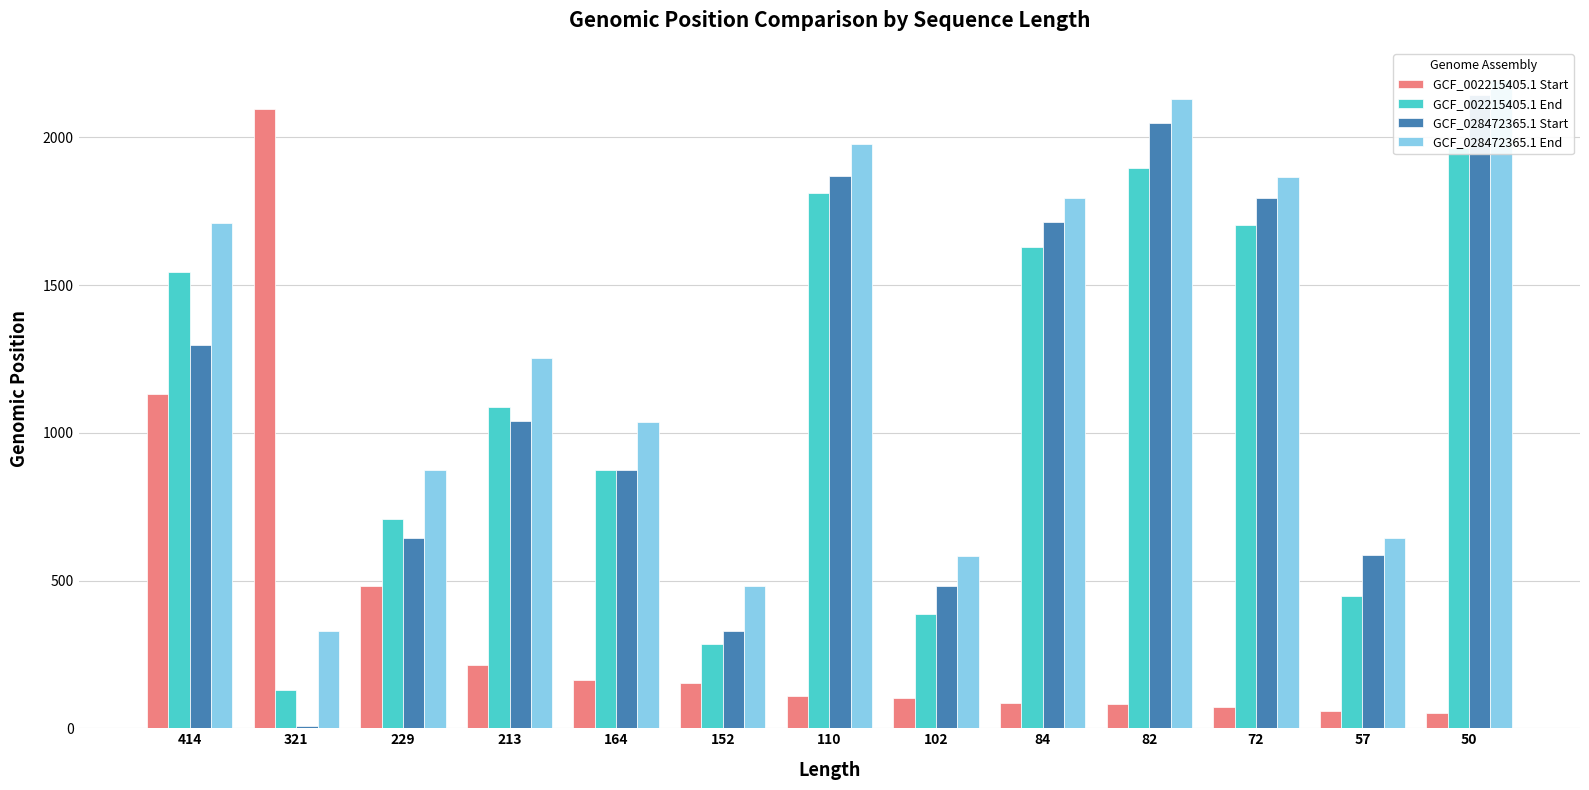

Are the bars horizontal?

No